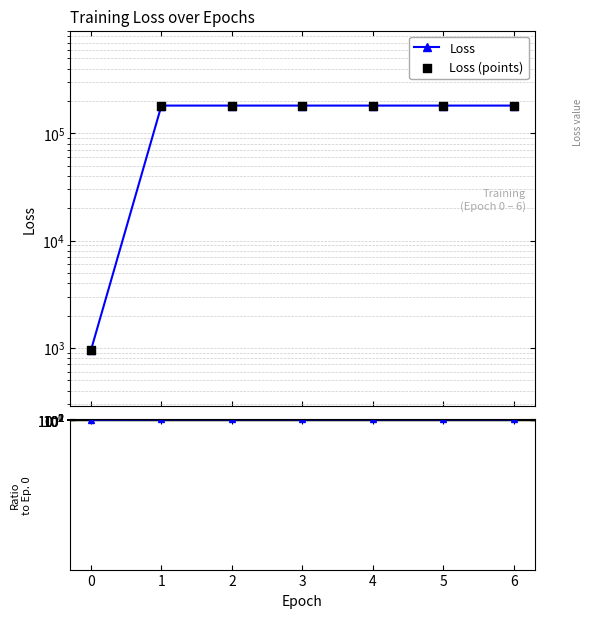

What is the total value across all series at 2?

361885.8